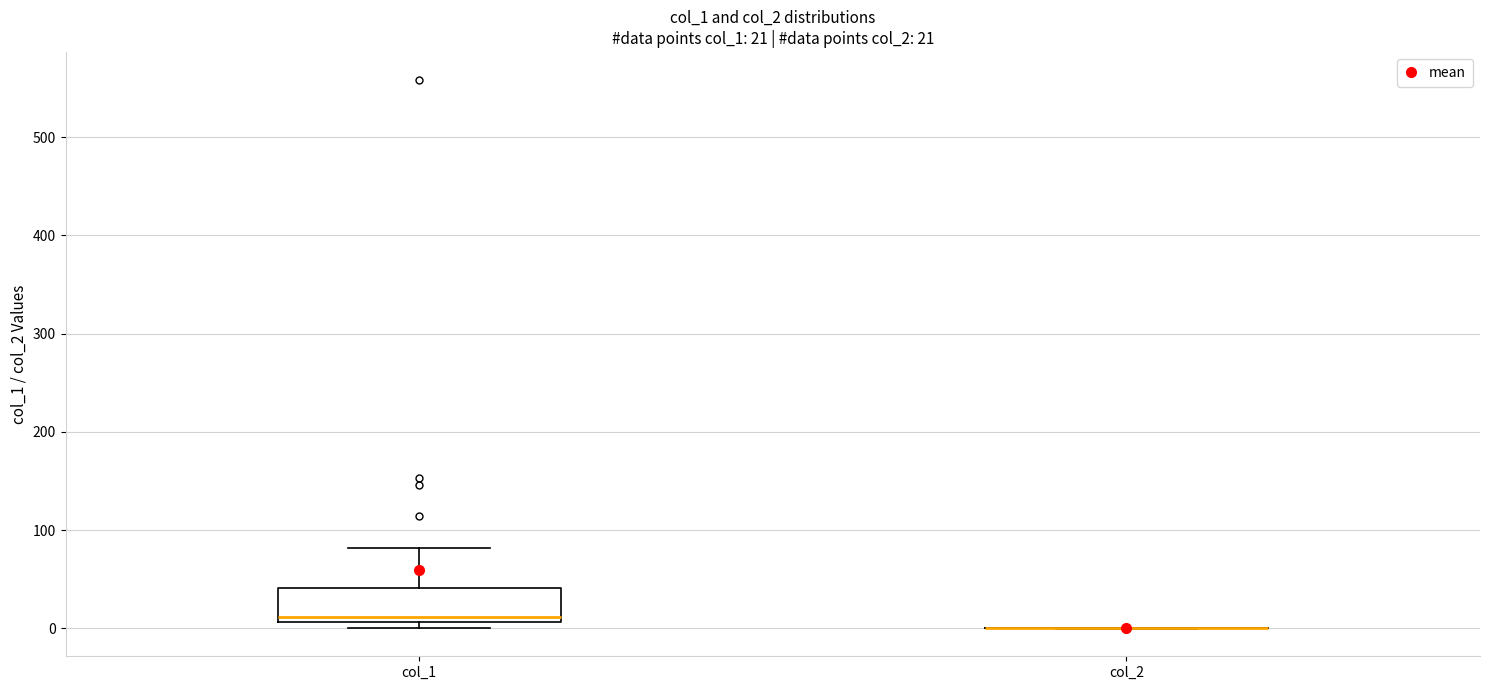

Which box is the tallest, from its lower edge to its upper edge?

col_1